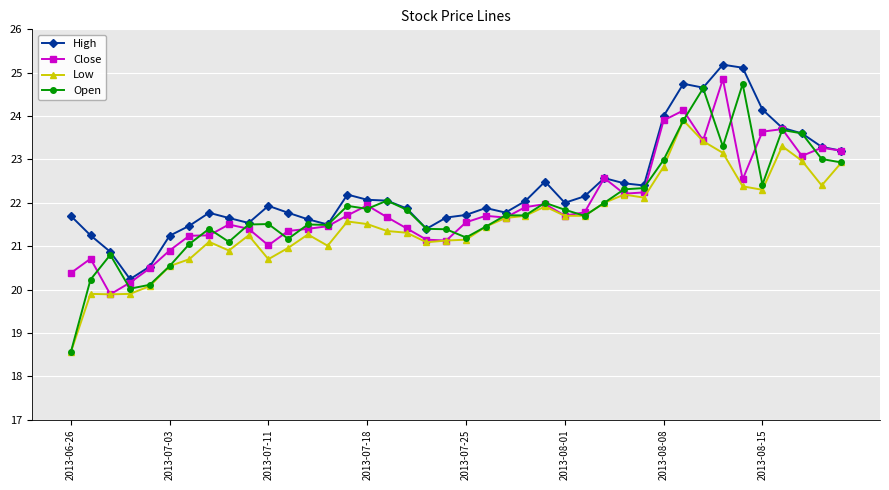

At how many categories does at least one series exceed 19?

40